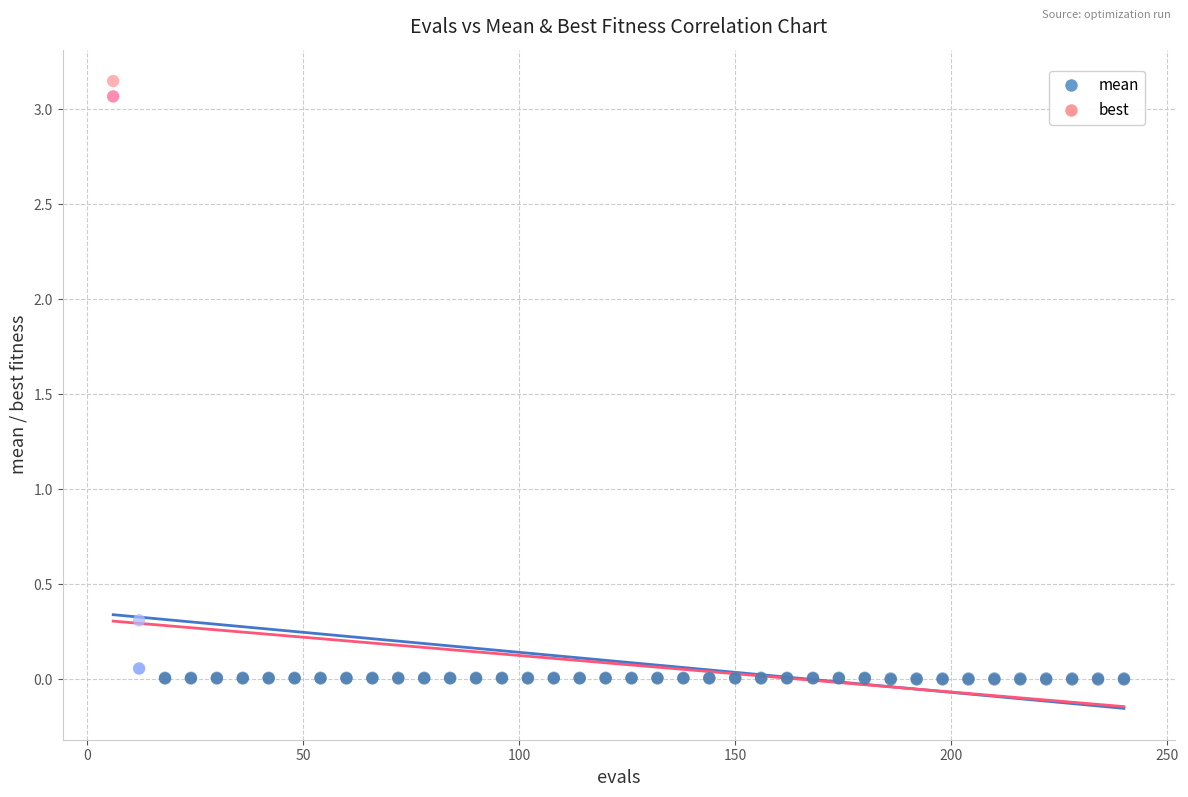

In the mean series, what Y value is closest to 1?

0.3